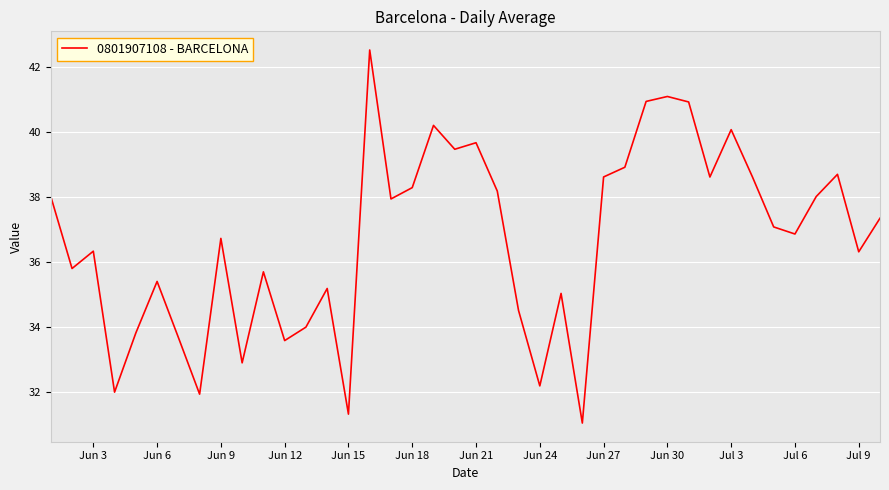

What is the difference between the maximum and minimum values?

11.5